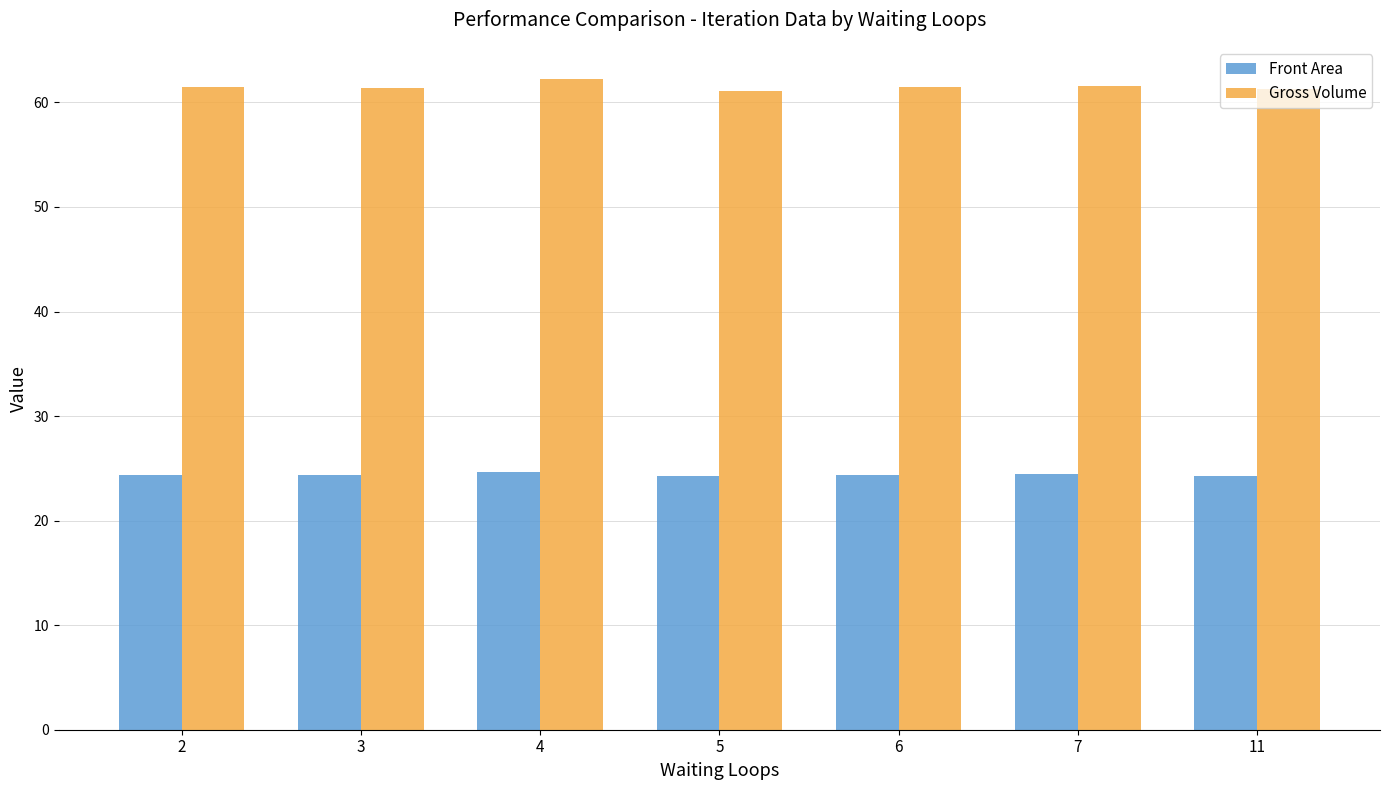

What is the smallest value displayed?

24.2